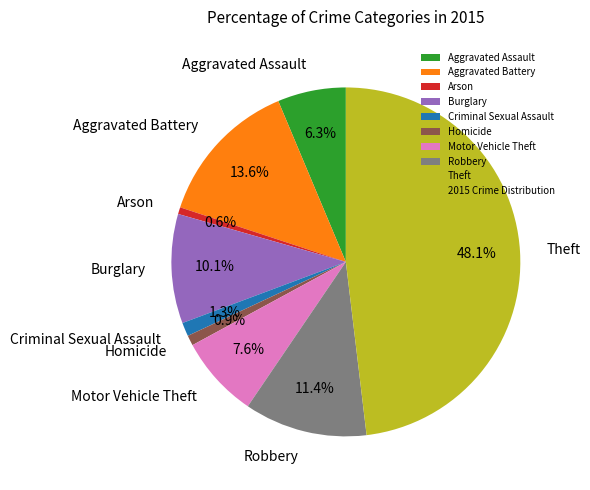

What percentage is the Homicide slice, to the nearest percent?

1%